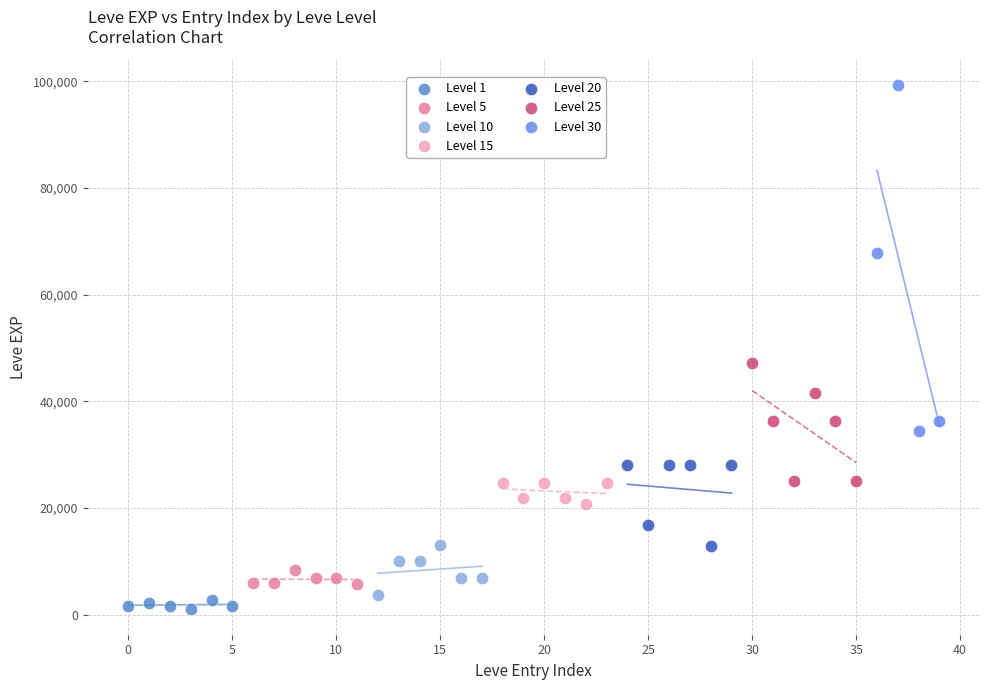

Which series has the widest spread of Y values?

Level 30